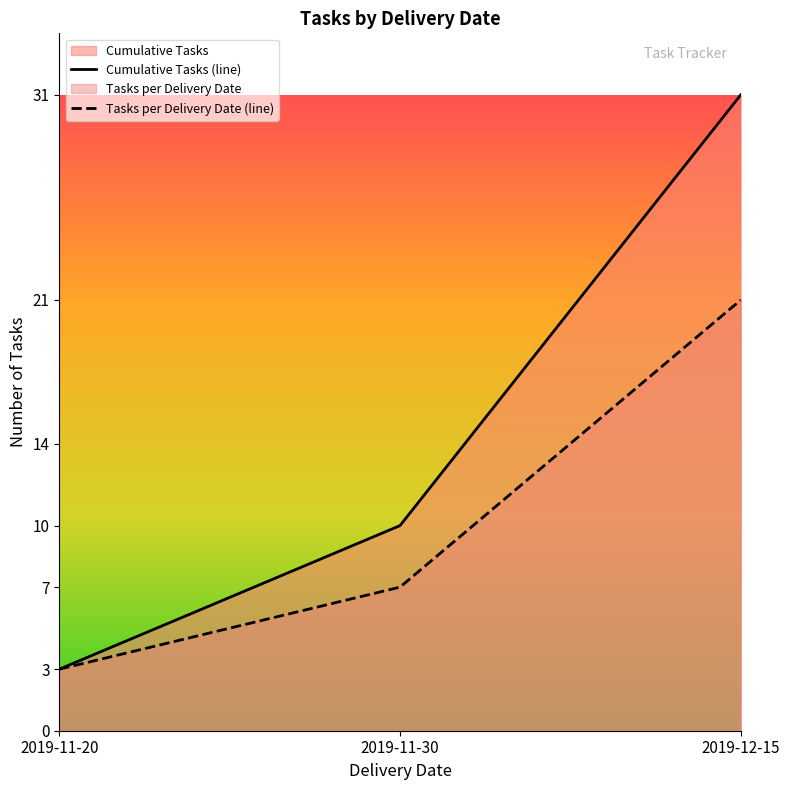

Which series has the largest range (max minus min)?

Cumulative Tasks (line)